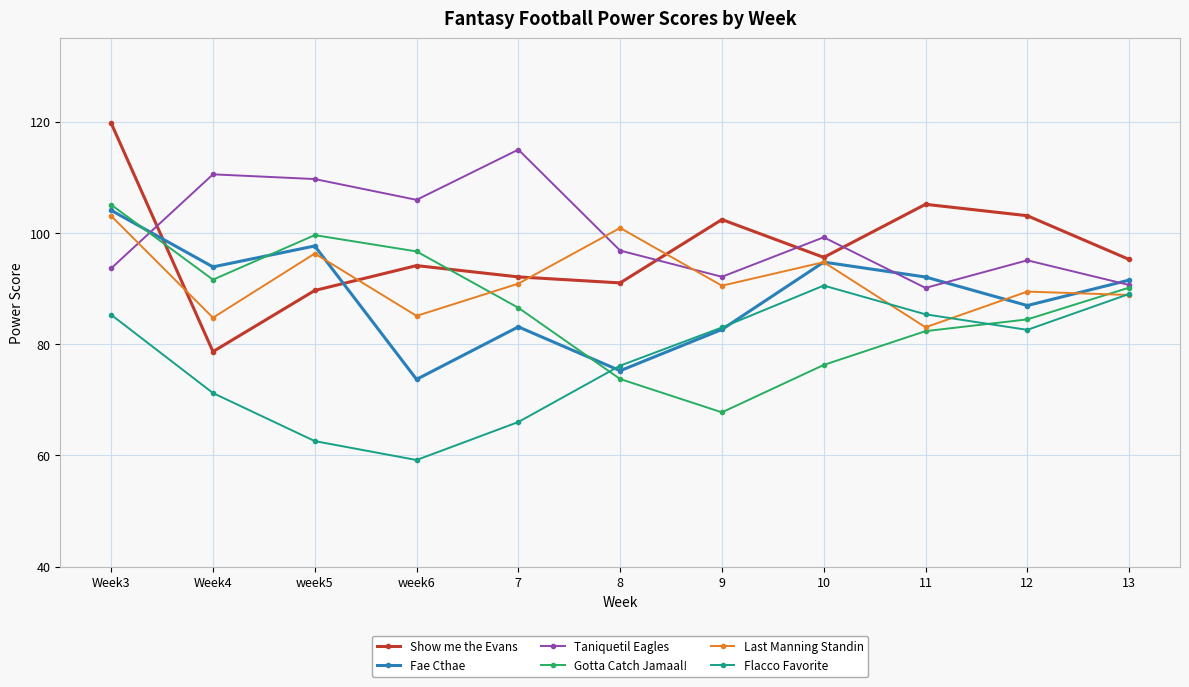

What is the average value of the Taniquetil Eagles series?

99.9